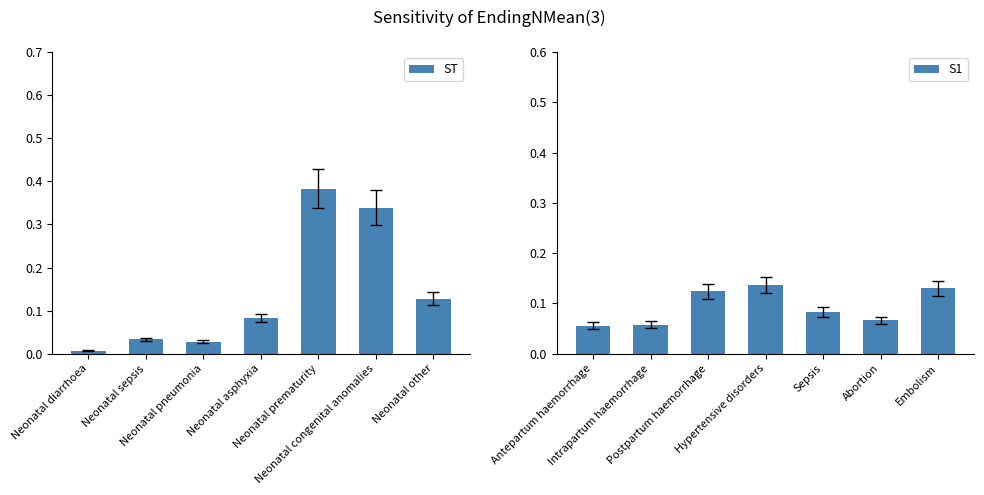

What is the difference between the maximum and second lowest values in the ST series?

0.4